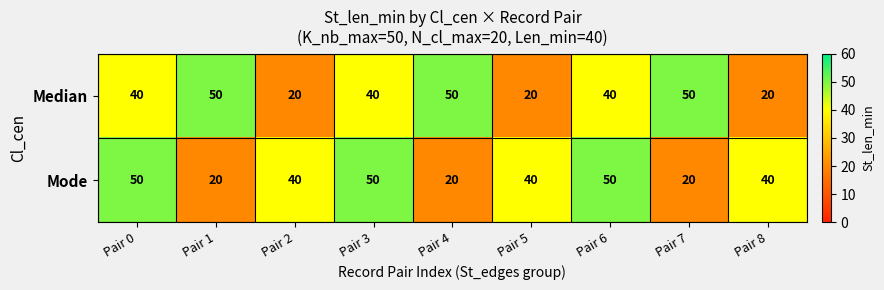

Reading left to right, what are all the values shown in this chart?

Median: 40	50	20	40	50	20	40	50	20
Mode: 50	20	40	50	20	40	50	20	40